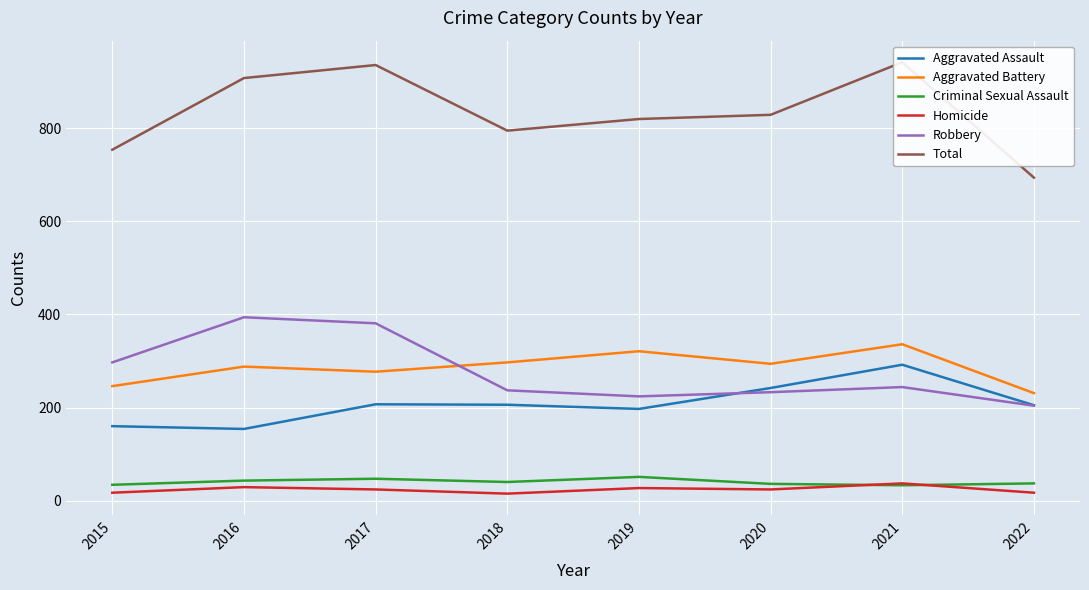

What is the sum of the Total values at 2022 and 2016?

1602